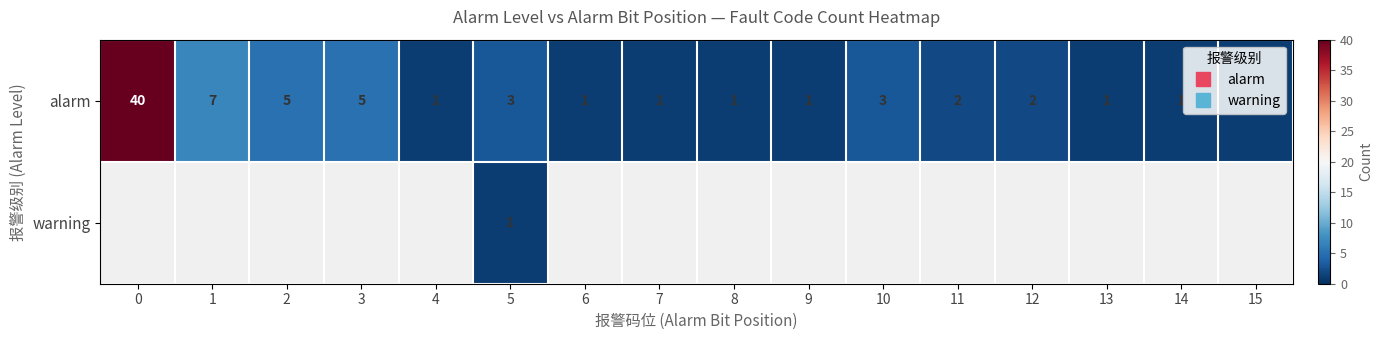

What is the difference between the maximum and minimum values in the alarm series?

39.0